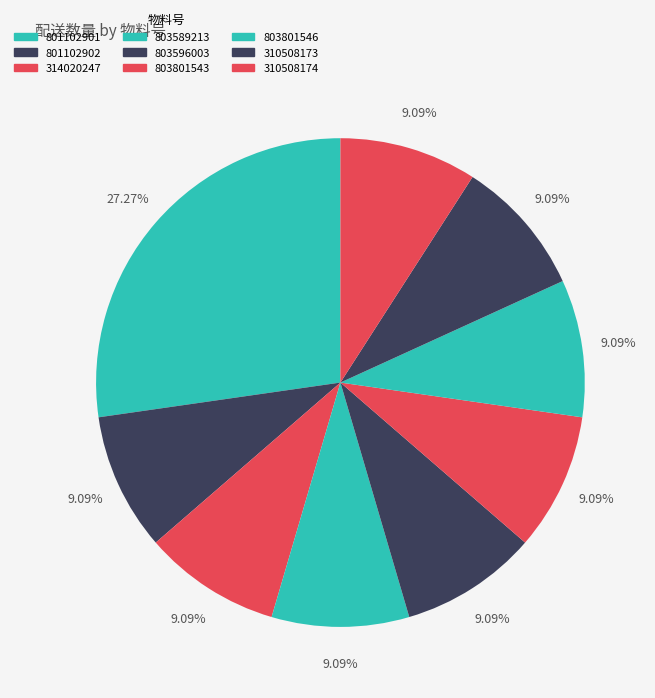

To the nearest percent, what is the difference between the 801102901 and 803589213 slice percentages?

18%